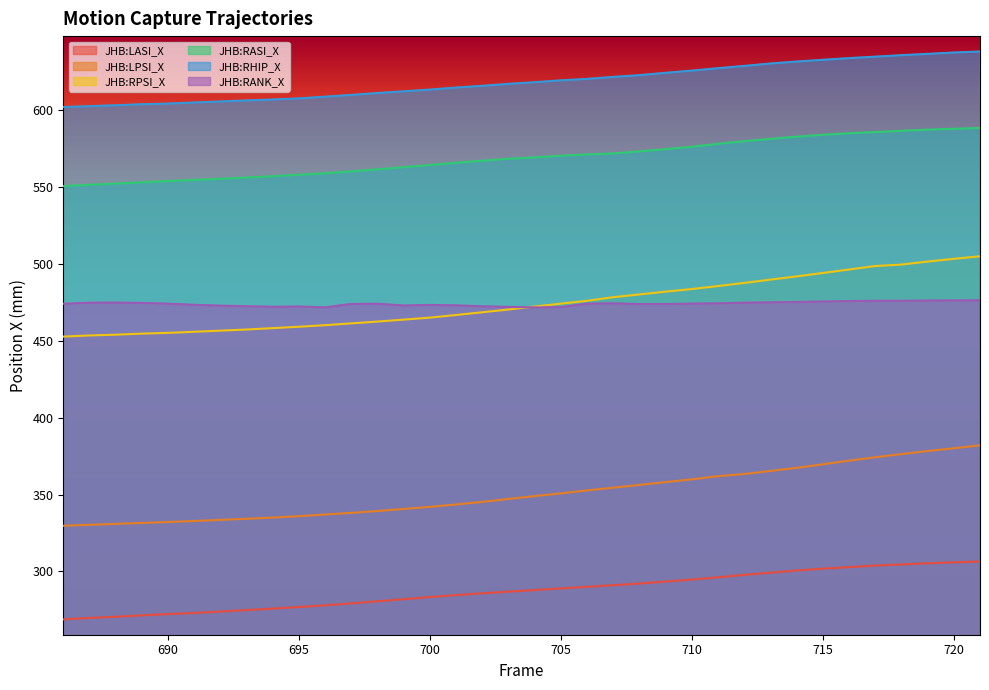

What is the total value across all series at 718?

2879.3